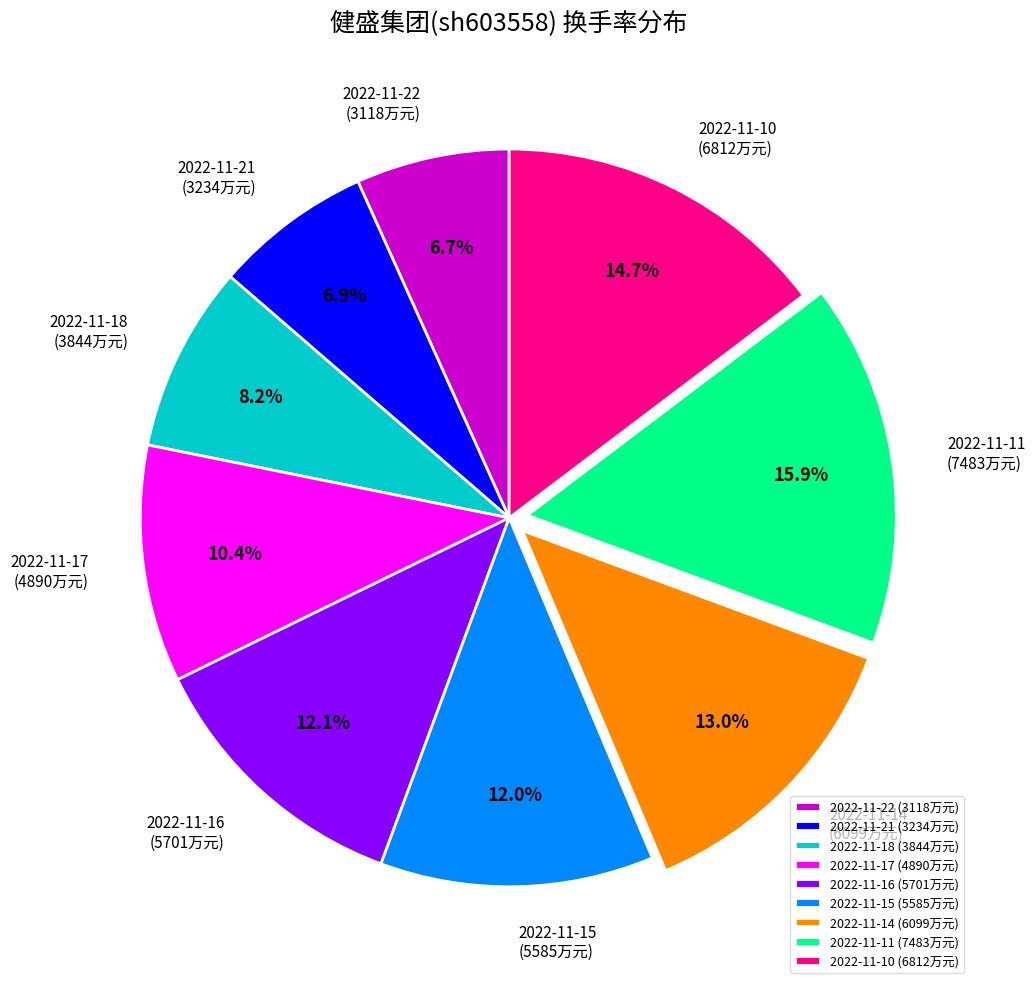

Between 2022-11-22 (3118万元) and 2022-11-11 (7483万元), which is larger?

2022-11-11 (7483万元)